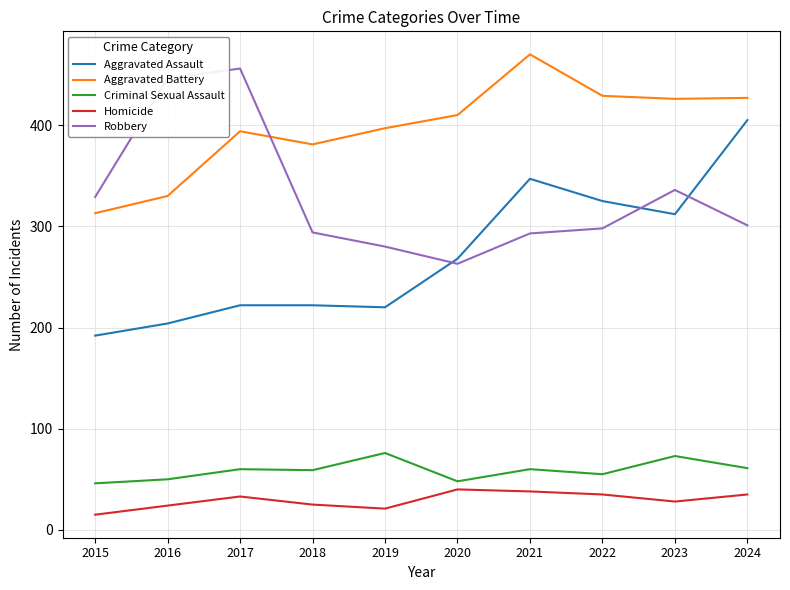

In Robbery, how many points are higher than both neighbors (excluding endpoints)?

2